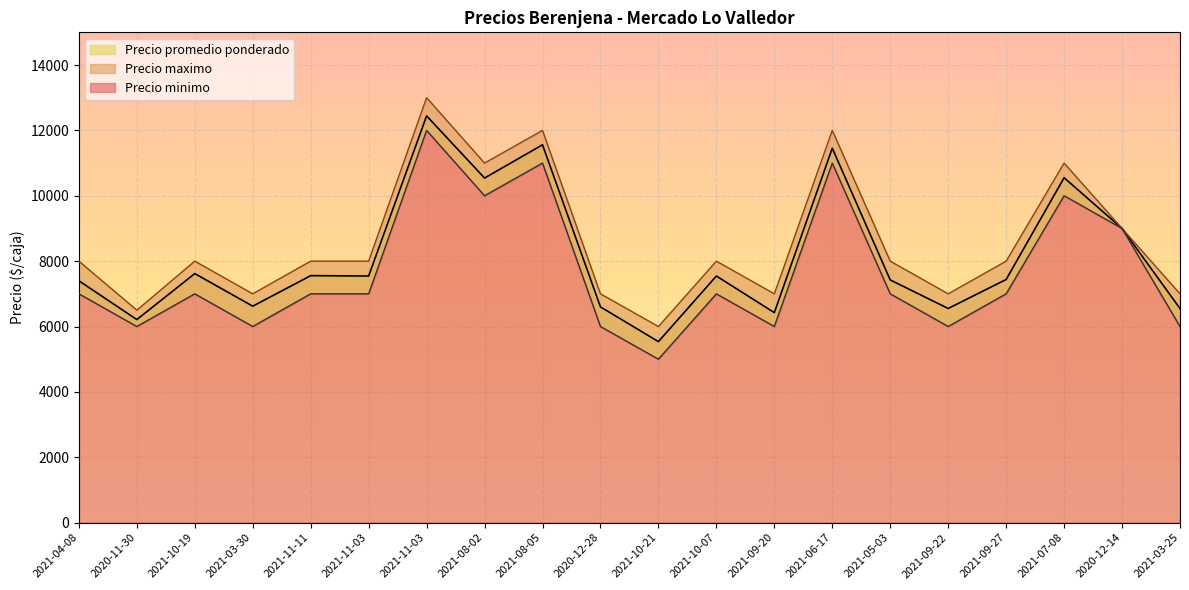

Rank the series by their average value, from highest to lowest.

Precio maximo, Precio promedio ponderado, Precio minimo